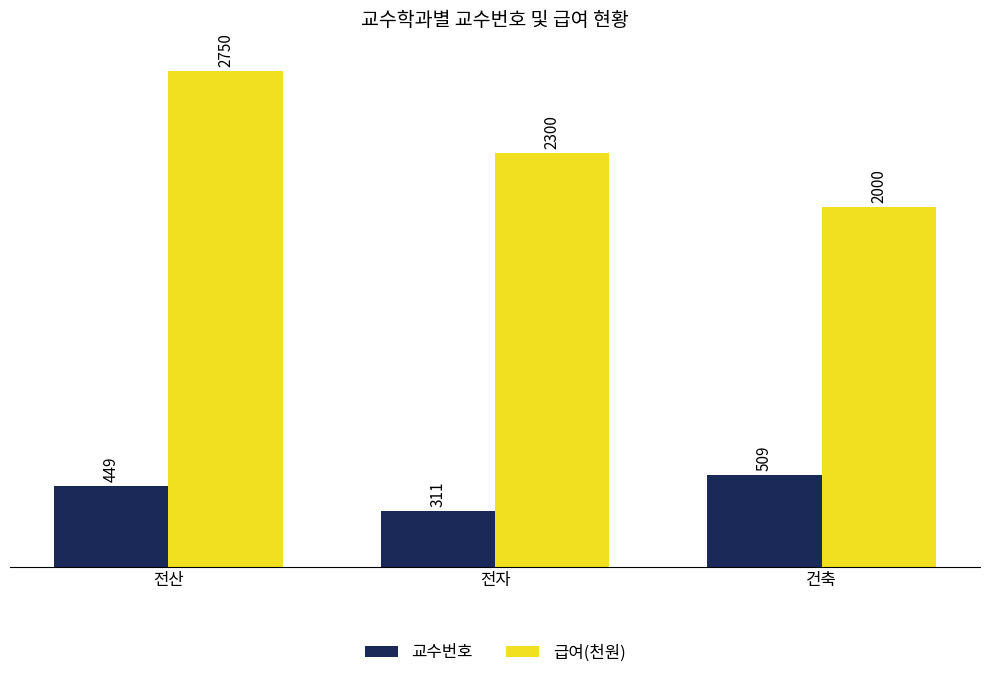

At which category is the sum across all series the highest?

전산